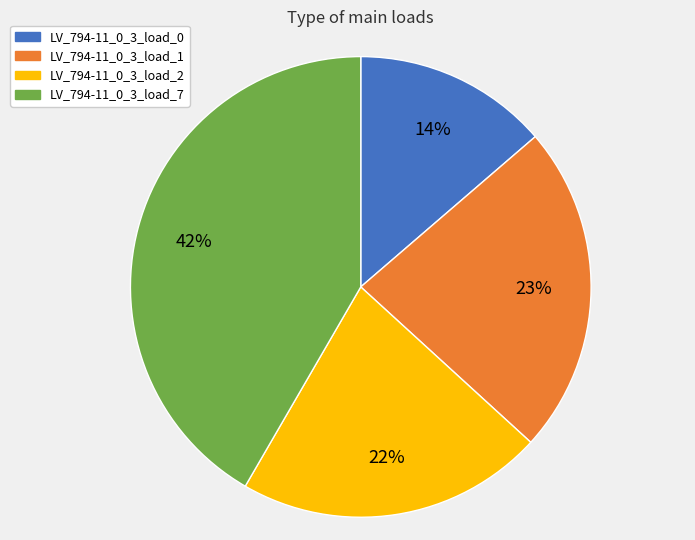

Combined, do LV_794-11_0_3_load_7 and LV_794-11_0_3_load_2 account for over 50%?

Yes